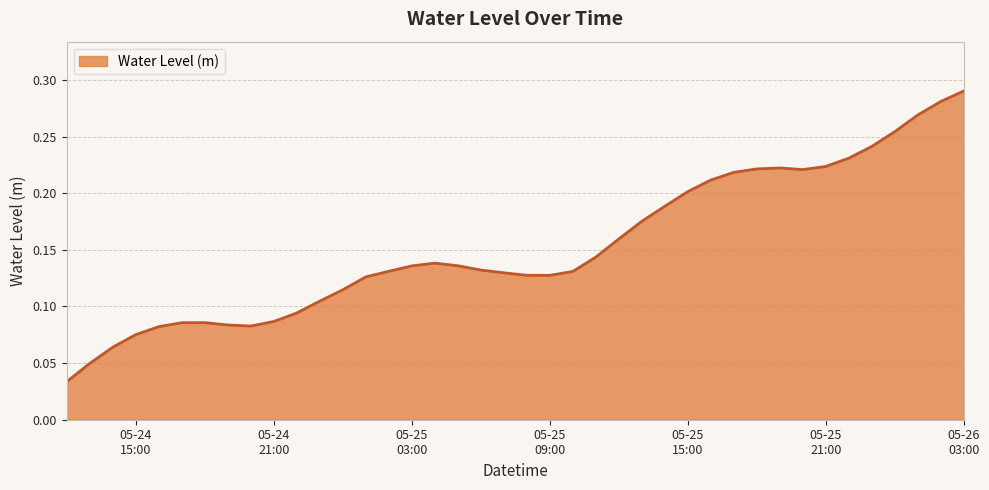

Does the chart have visible grid lines?

Yes